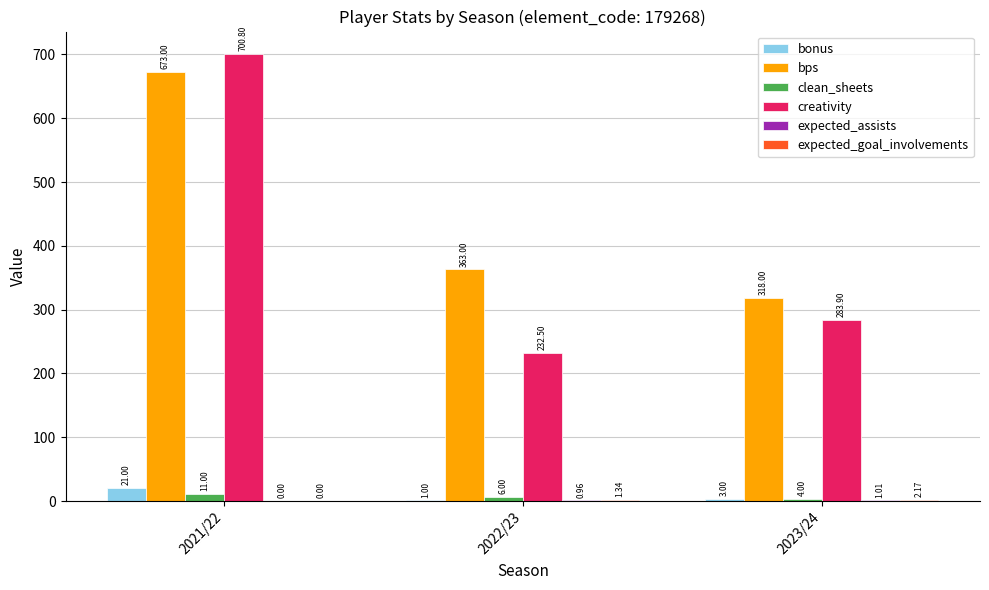

Which series changed the most between 2022/23 and 2023/24?

creativity